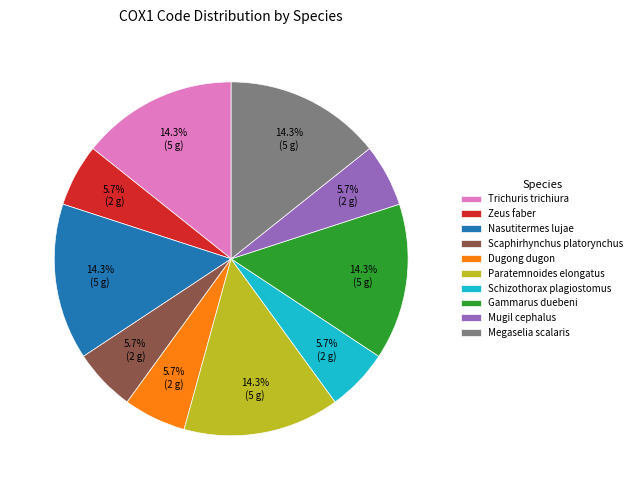

How many slices are in this pie chart?

10